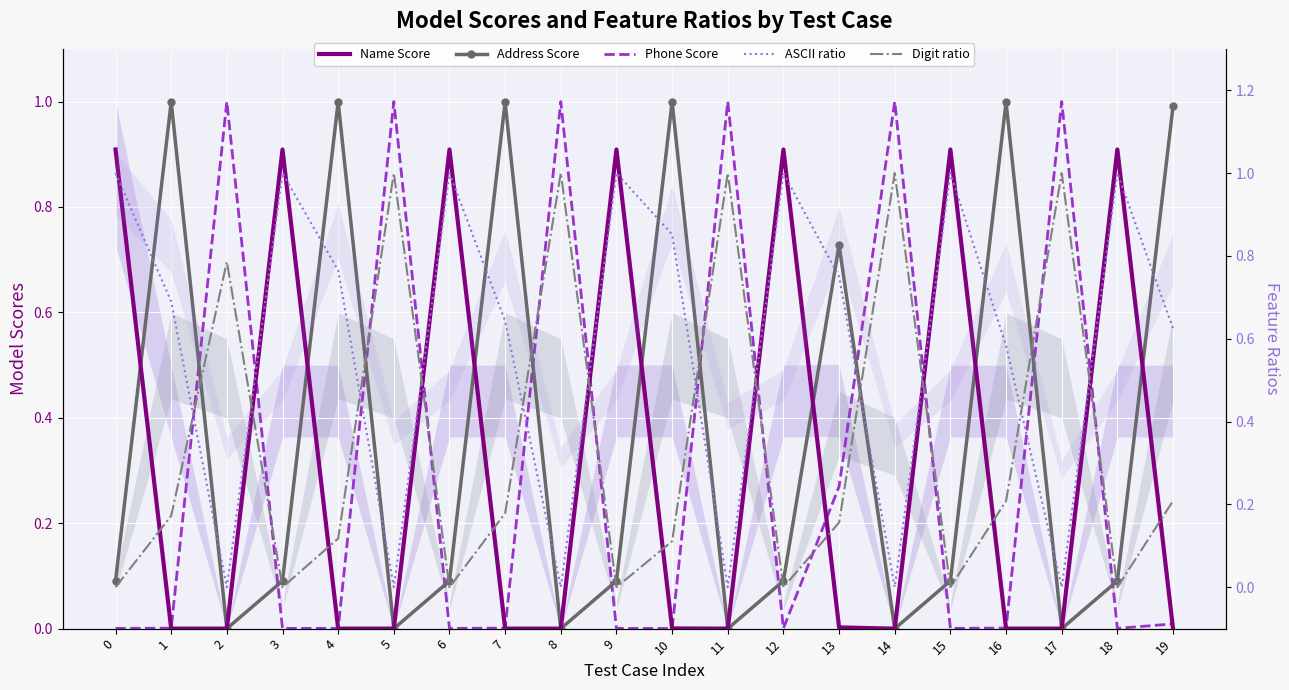

How many times do ASCII ratio and Digit ratio cross each other?

12